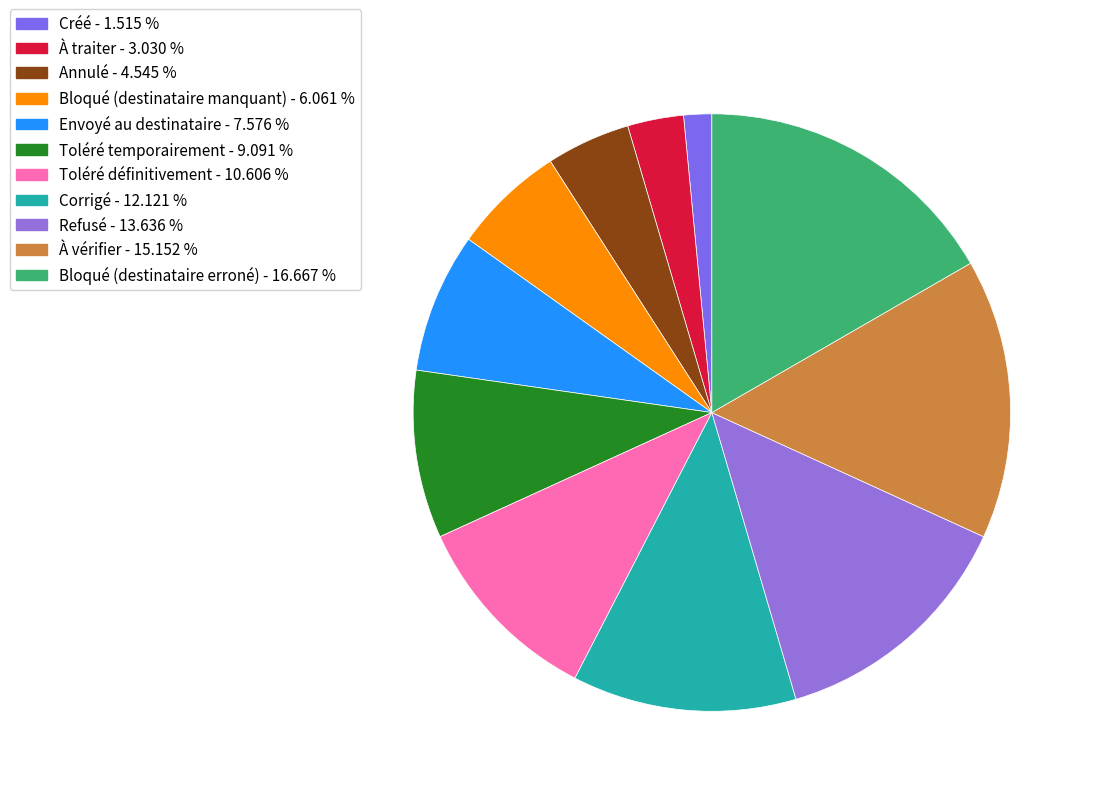

The Refusé slice represents 14% of the pie. True or false?

True